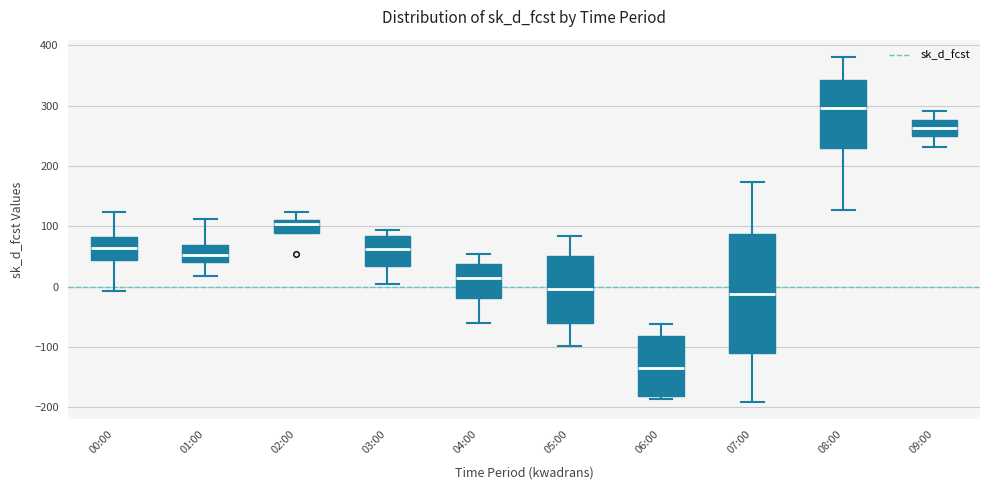

Reading left to right, transcribe this box plot: for each box, give where its median line is, the range the box spans, and where its two whiskers end, as read against the y-axis. The values are not printed on the chart, so give them approximately, as read against the axis.

00:00: median 60, box 40 to 80, whiskers -10 to 120
01:00: median 50, box 40 to 70, whiskers 20 to 110
02:00: median 100, box 90 to 110, whiskers 90 to 120
03:00: median 60, box 30 to 80, whiskers 0 to 90
04:00: median 10, box -20 to 40, whiskers -60 to 50
05:00: median 0, box -60 to 50, whiskers -100 to 80
06:00: median -130, box -180 to -80, whiskers -190 to -60
07:00: median -10, box -110 to 90, whiskers -190 to 170
08:00: median 300, box 230 to 340, whiskers 130 to 380
09:00: median 260, box 250 to 280, whiskers 230 to 290